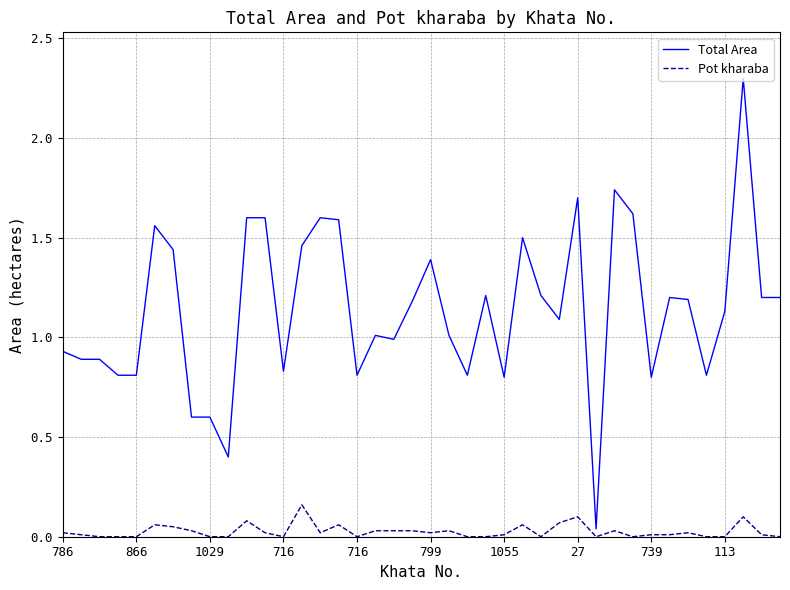

Rank the series by their maximum value, from lowest to highest.

Pot kharaba, Total Area